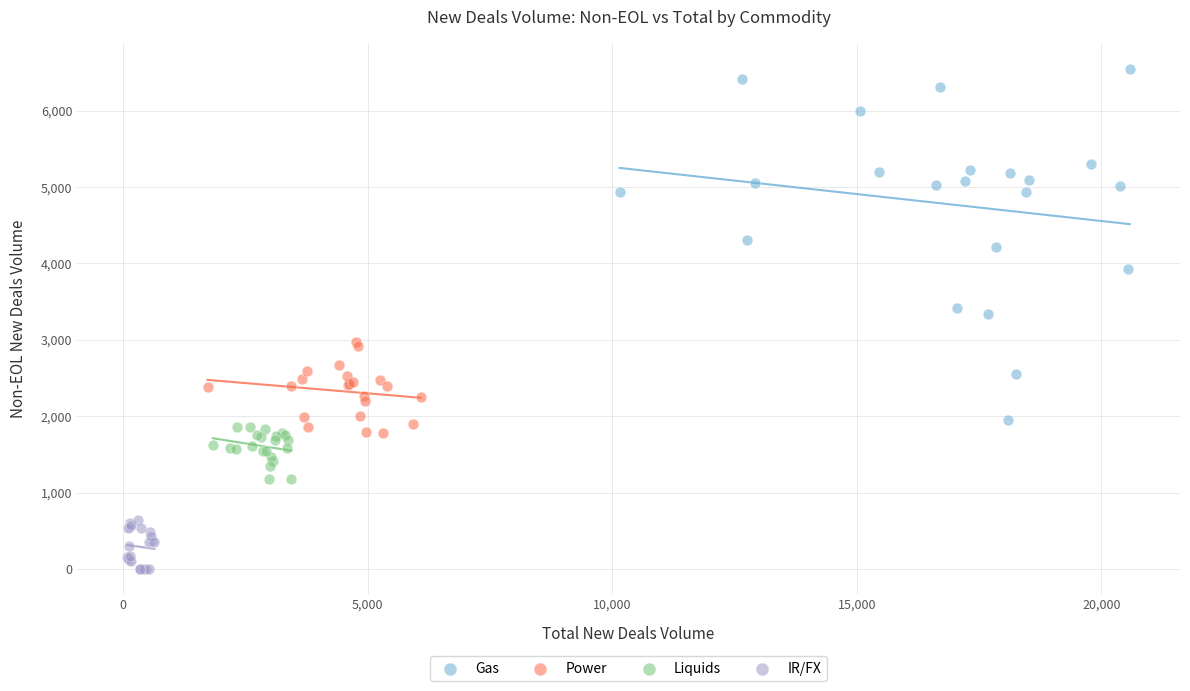

Which series contains the highest Y value?

Gas